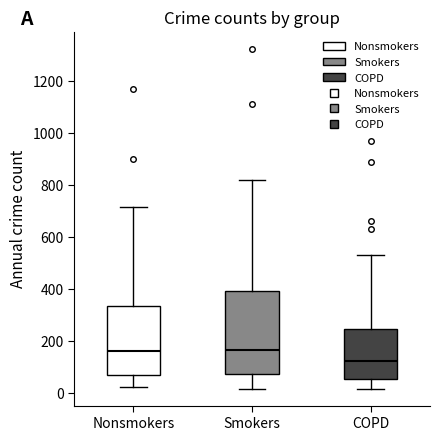

Where does the upper whisker of the box for Nonsmokers end on the y-axis? The values are not printed on the chart, so give them approximately, as read against the axis.

720